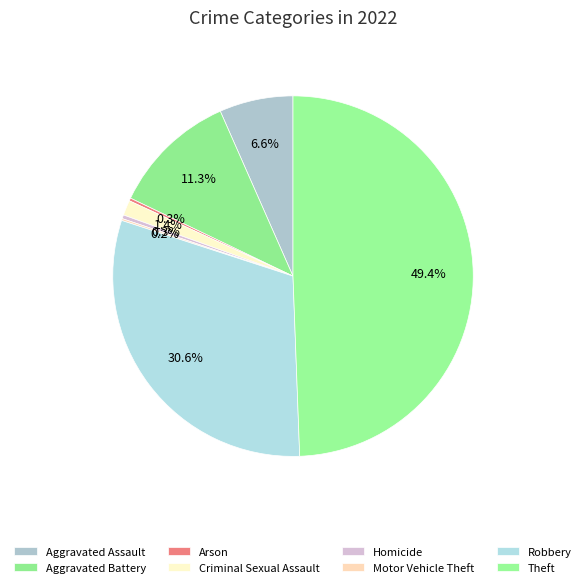

What percentage is the Robbery slice, to the nearest percent?

31%